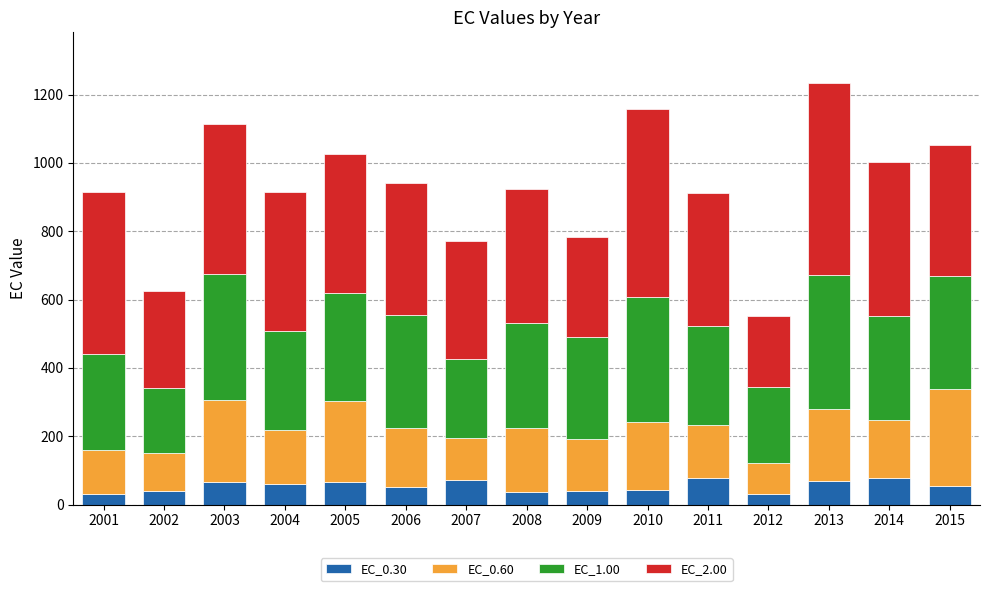

How many bars are there in total?

15